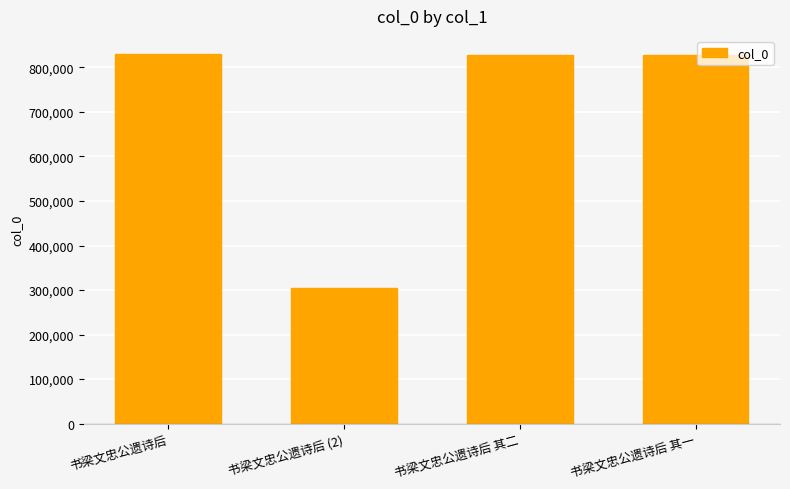

What is the approximate value at 书梁文忠公遗诗后?

829402